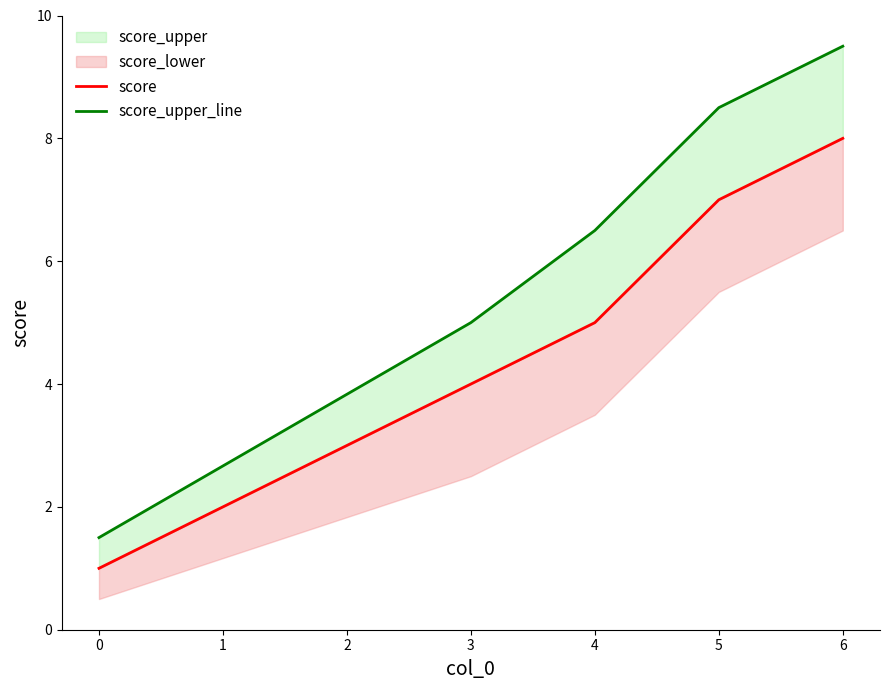

The value of score at 3 is 6.8. True or false?

False